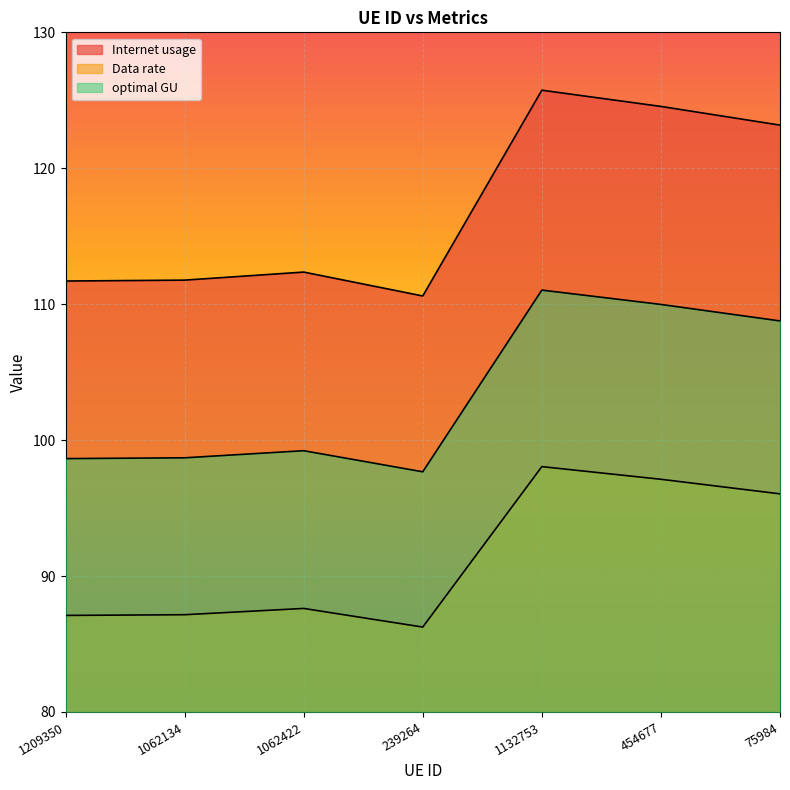

What is the difference between the second highest and minimum values in the Internet usage series?

10.9